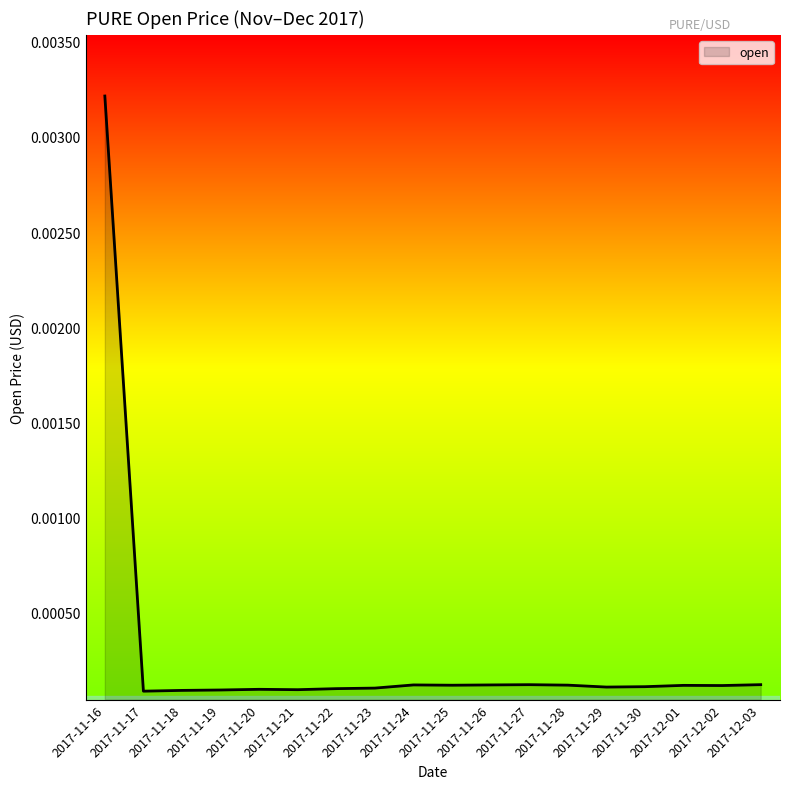

What position from the right is 2017-11-23?

11